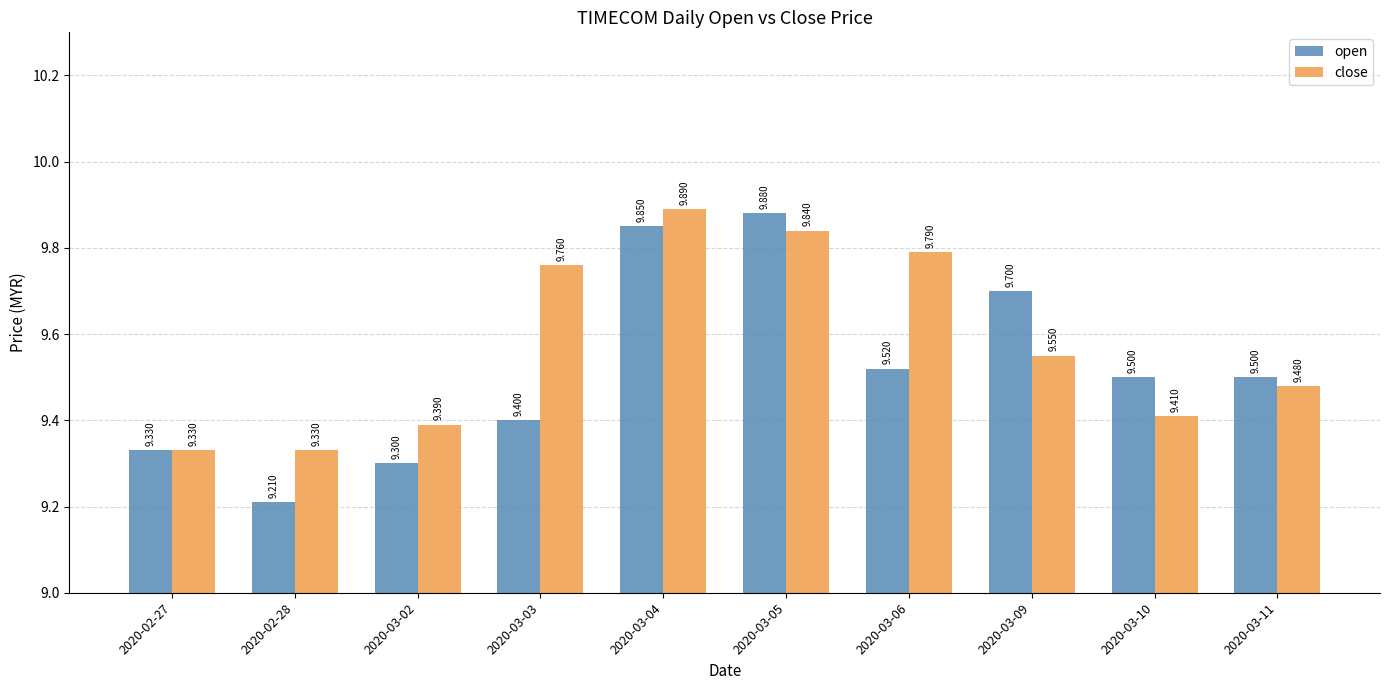

What is the difference between the maximum and second lowest values in the open series?

0.6